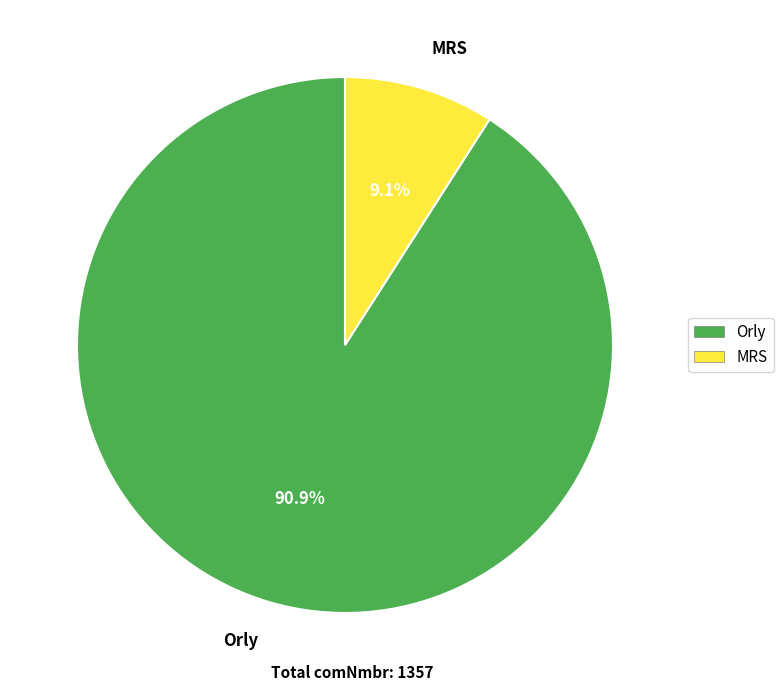

How many segments does this pie chart have?

2